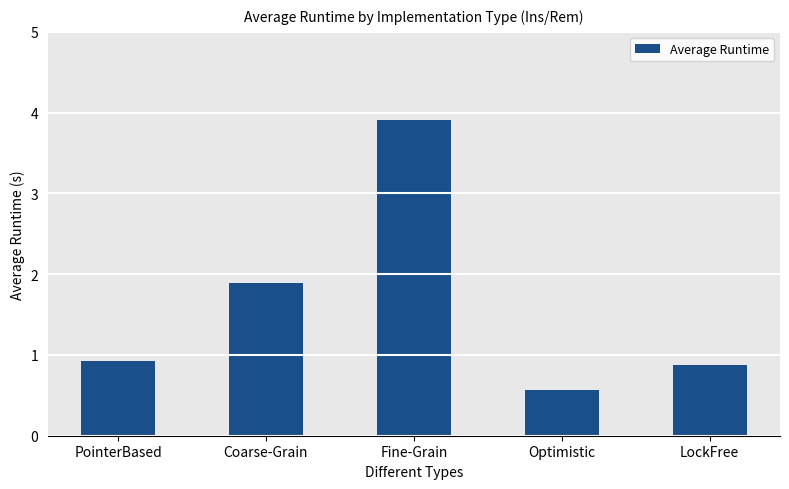

What is the ratio of the value at PointerBased to the value at Fine-Grain?

0.2